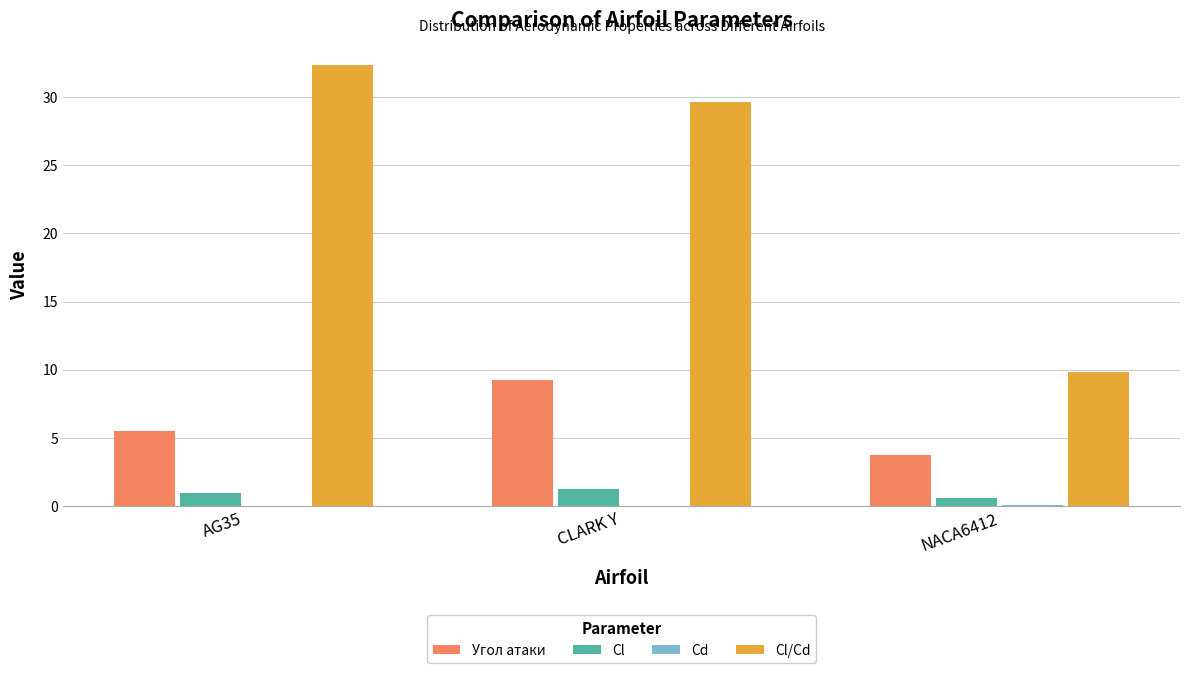

How many distinct data groups are displayed?

4